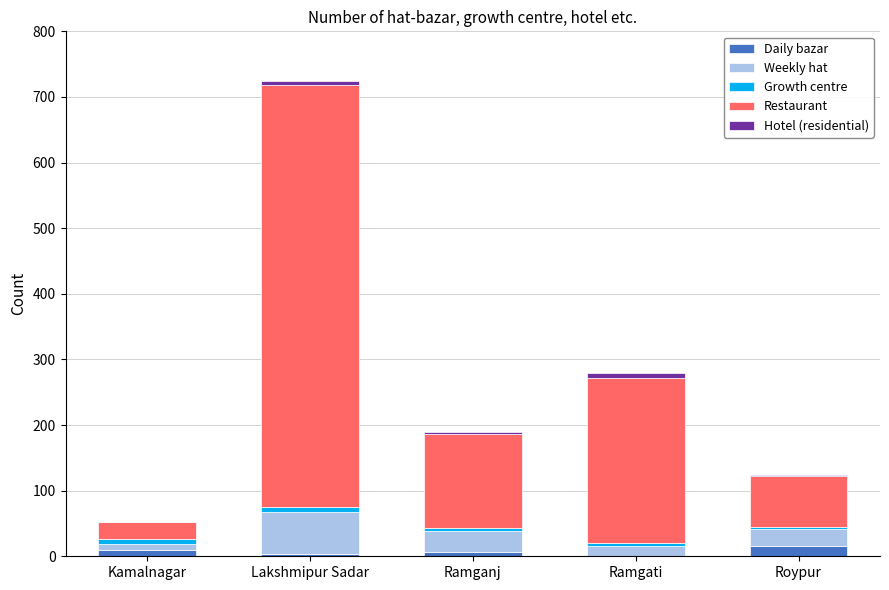

At which category is the sum across all series the highest?

Lakshmipur Sadar